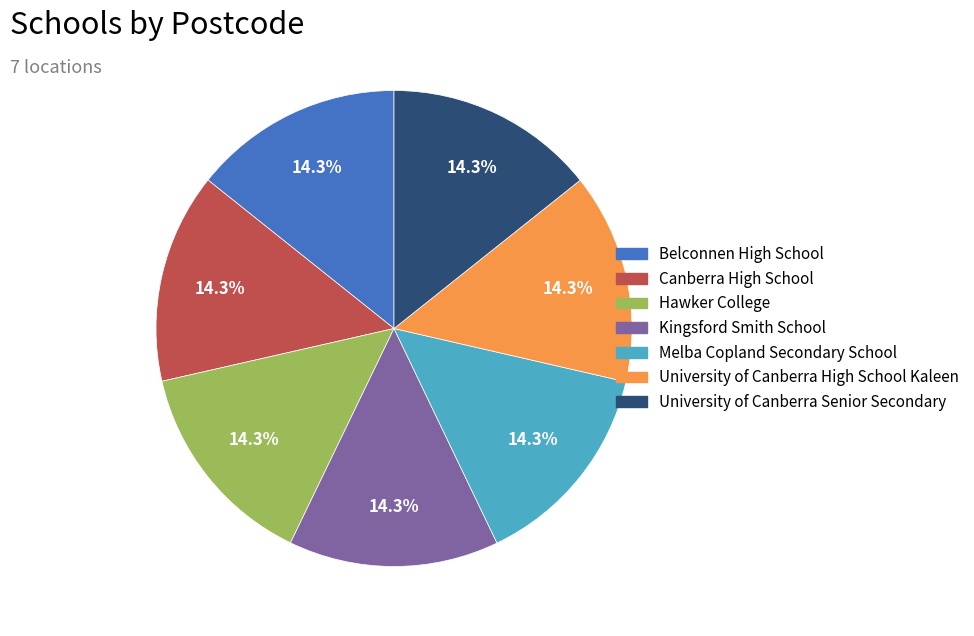

How many segments does this pie chart have?

7